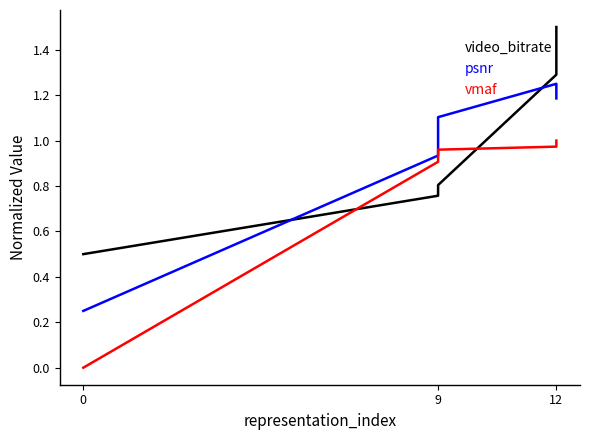

True or false: psnr and vmaf intersect in this chart.

False